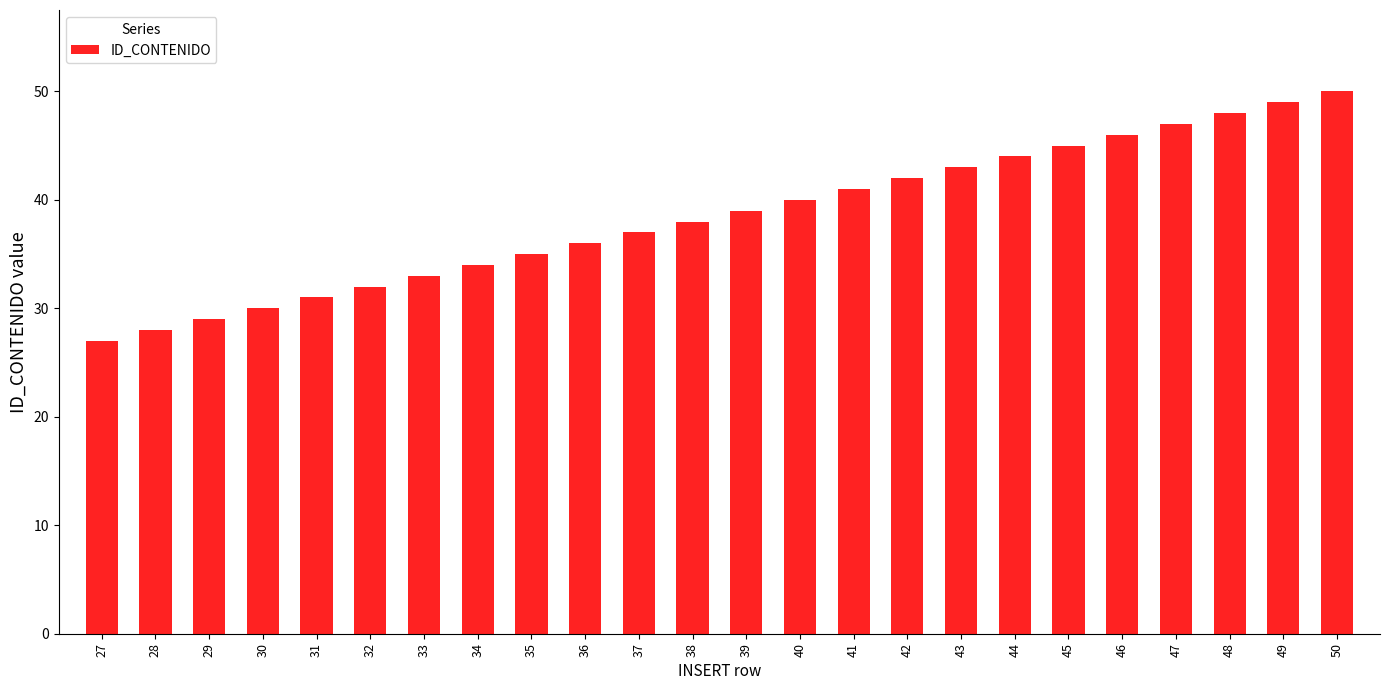

List the labels in order of value, smallest first.

27, 28, 29, 30, 31, 32, 33, 34, 35, 36, 37, 38, 39, 40, 41, 42, 43, 44, 45, 46, 47, 48, 49, 50